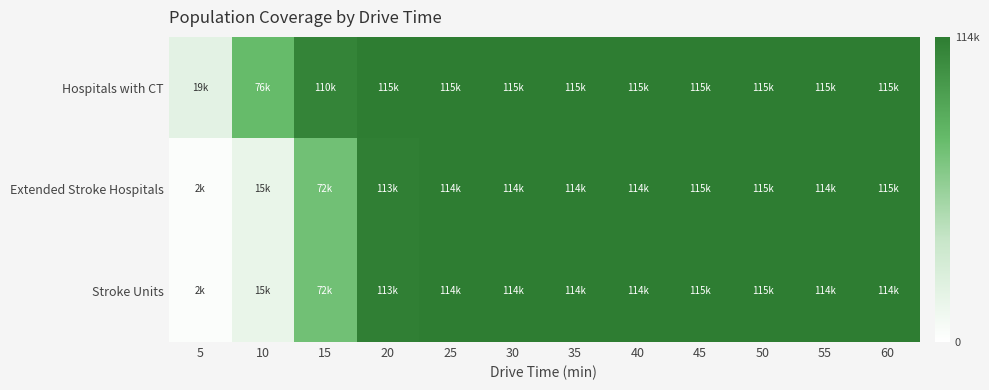

At how many categories does at least one series exceed 27472?

11